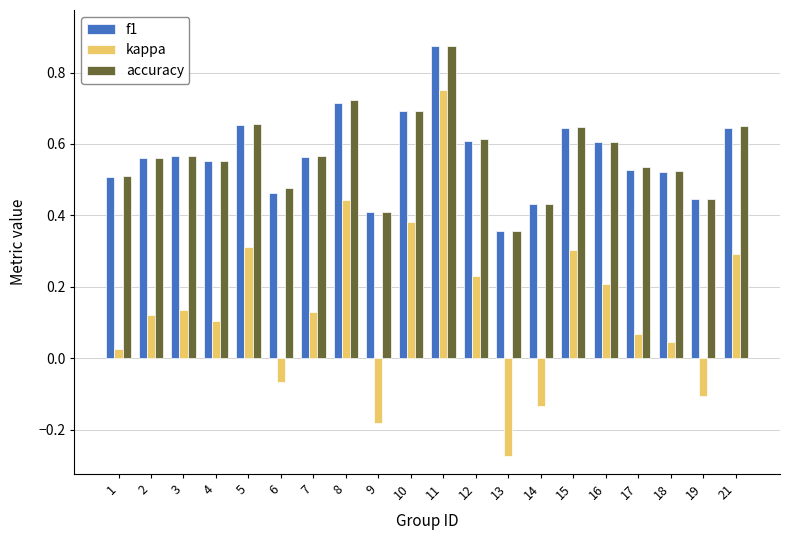

At which category does the chart reach its peak across all series?

11